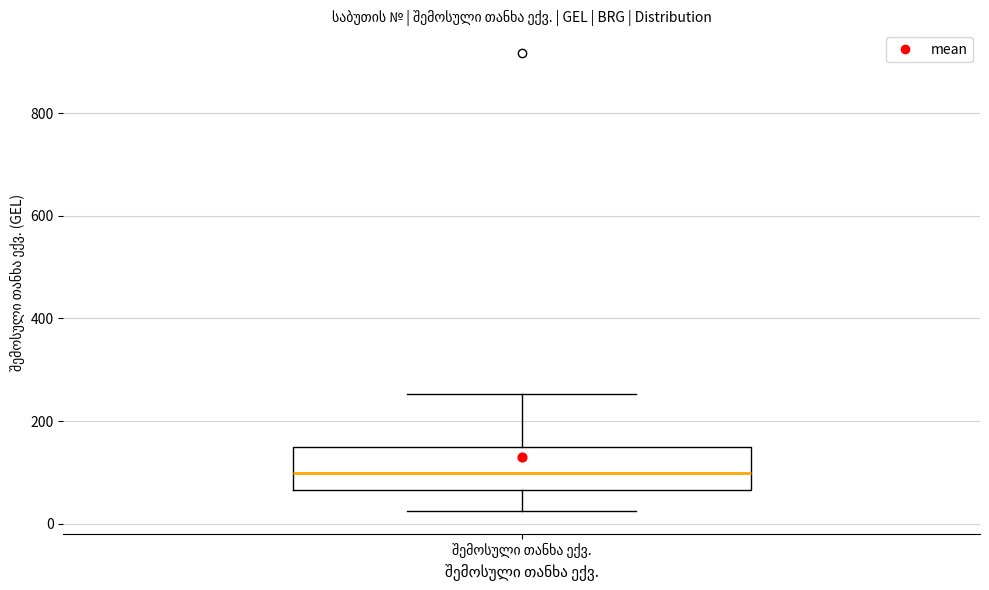

Transcribe this box plot: give where the median line is, the range the box spans, and where the two whiskers end, as read against the y-axis. The values are not printed on the chart, so give them approximately, as read against the axis.

median 100, box 60 to 140, whiskers 20 to 260